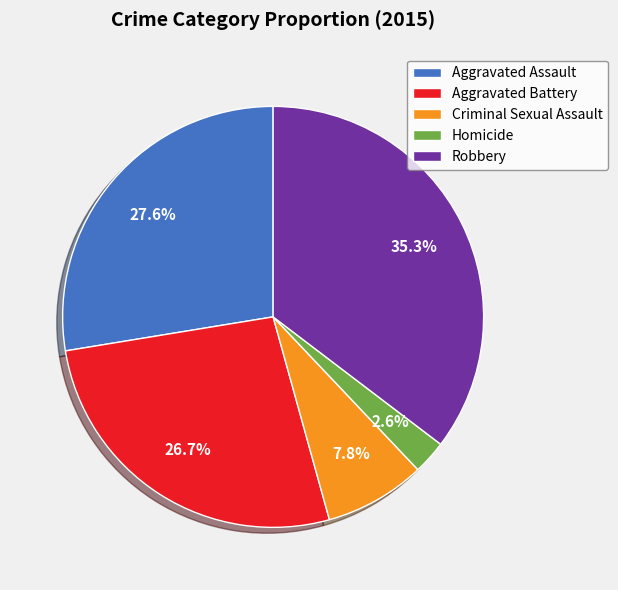

How many segments does this pie chart have?

5